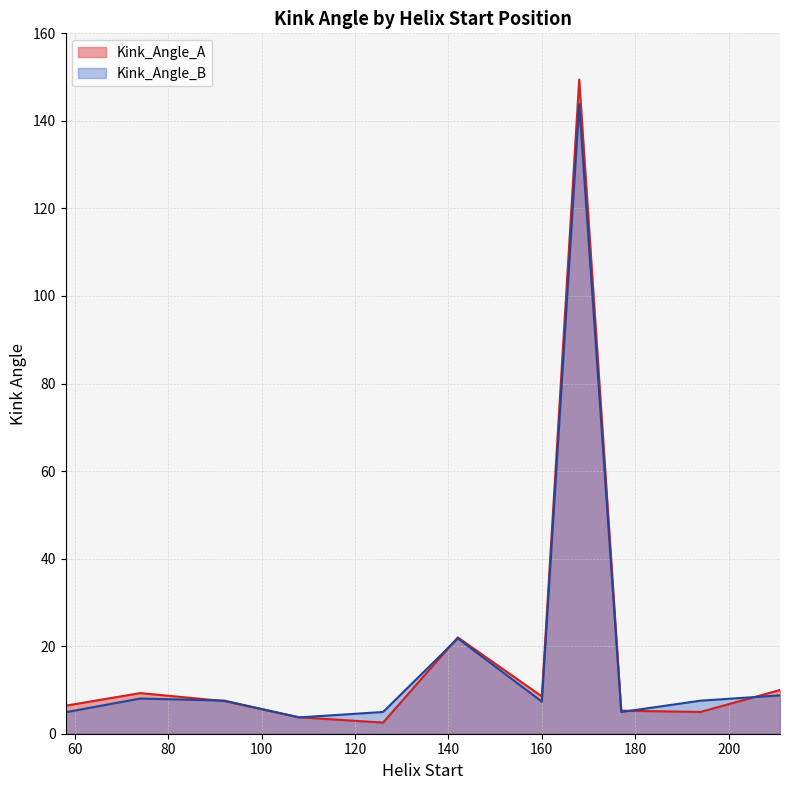

Does the chart display data point markers on the line(s)?

No